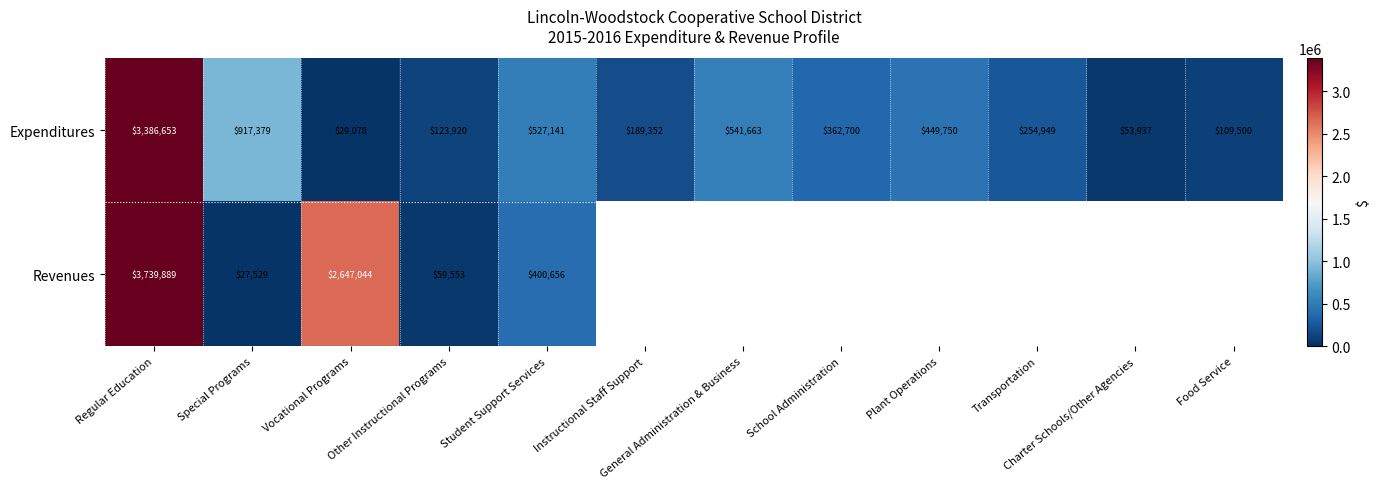

Which series has the largest total across all categories?

Expenditures